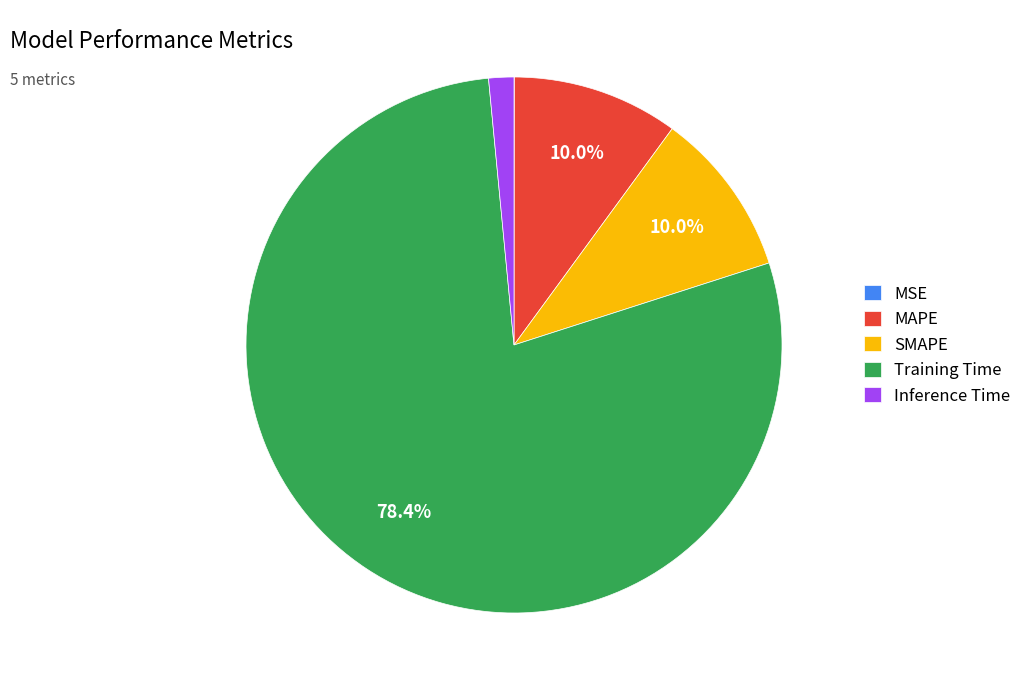

What is the largest slice in the pie chart?

Training Time